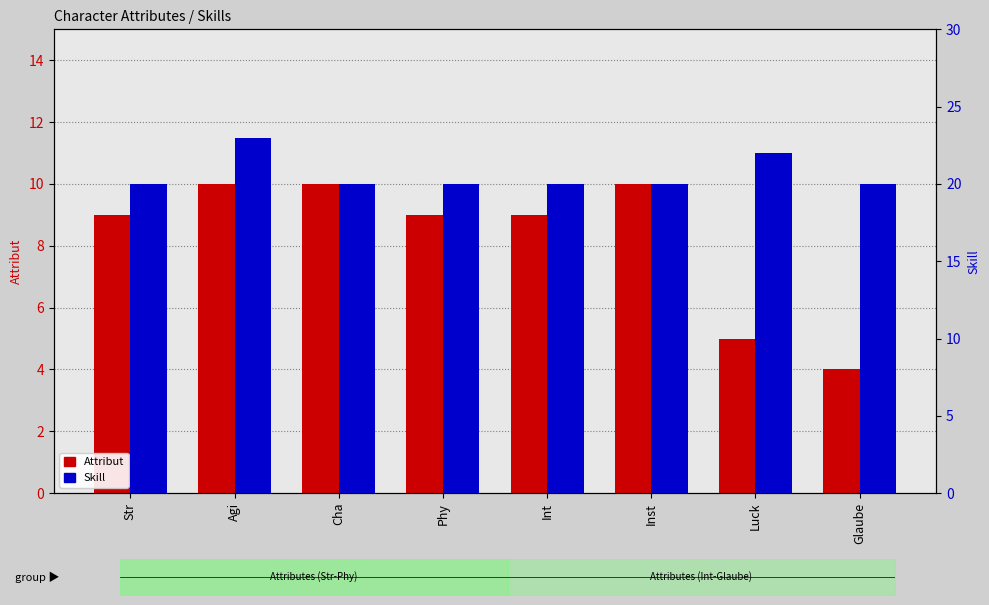

Count the Skill values in the range 20 to 22.

7